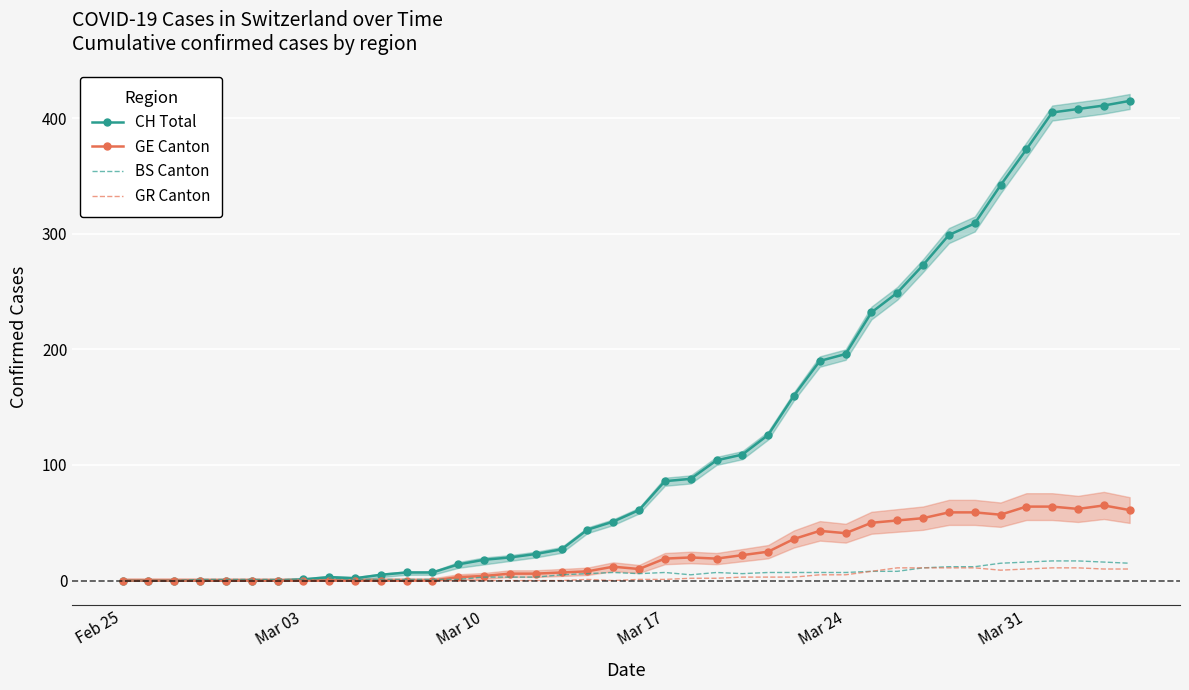

True or false: CH Total and GE Canton cross at least once.

False